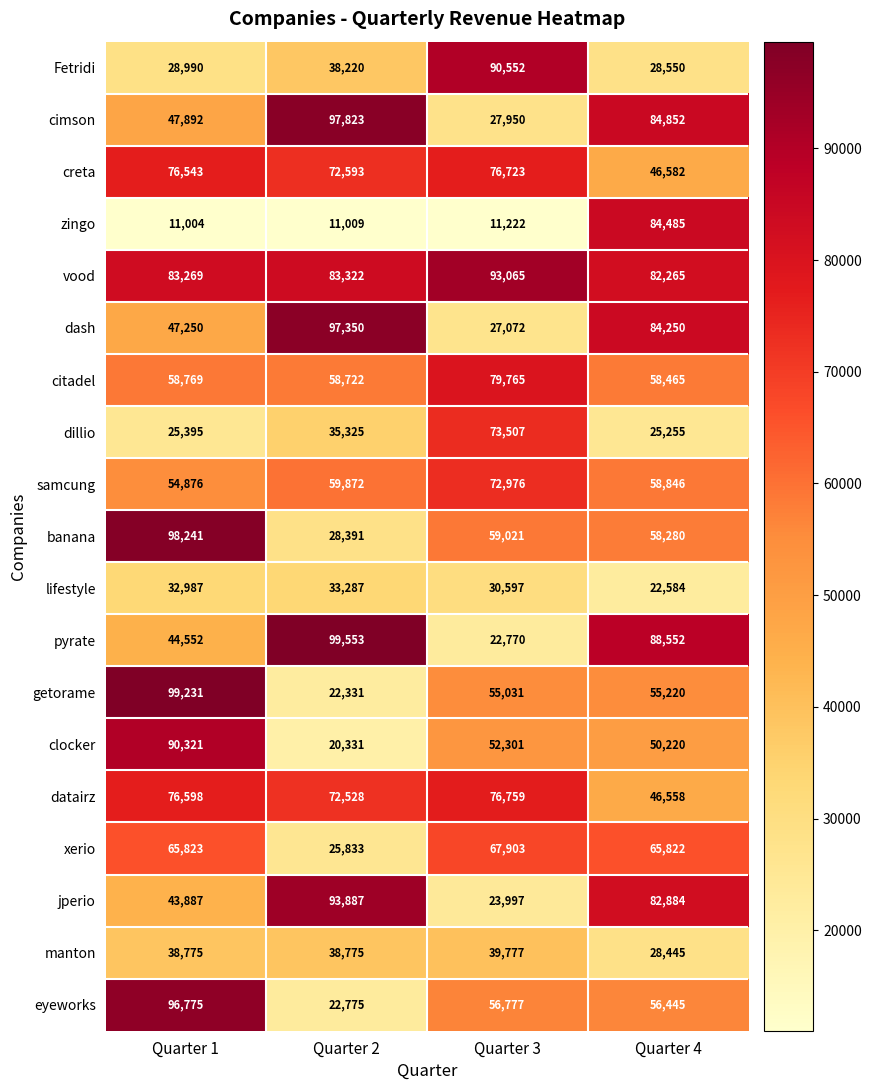

What value does the banana series have at Quarter 2?

28391